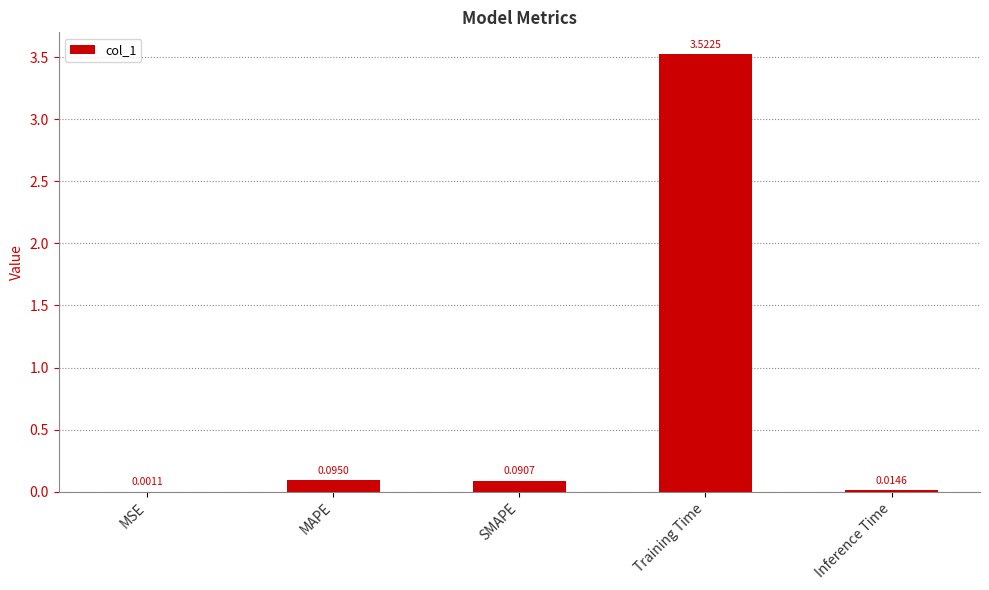

At which label is the value closest to 1?

MAPE